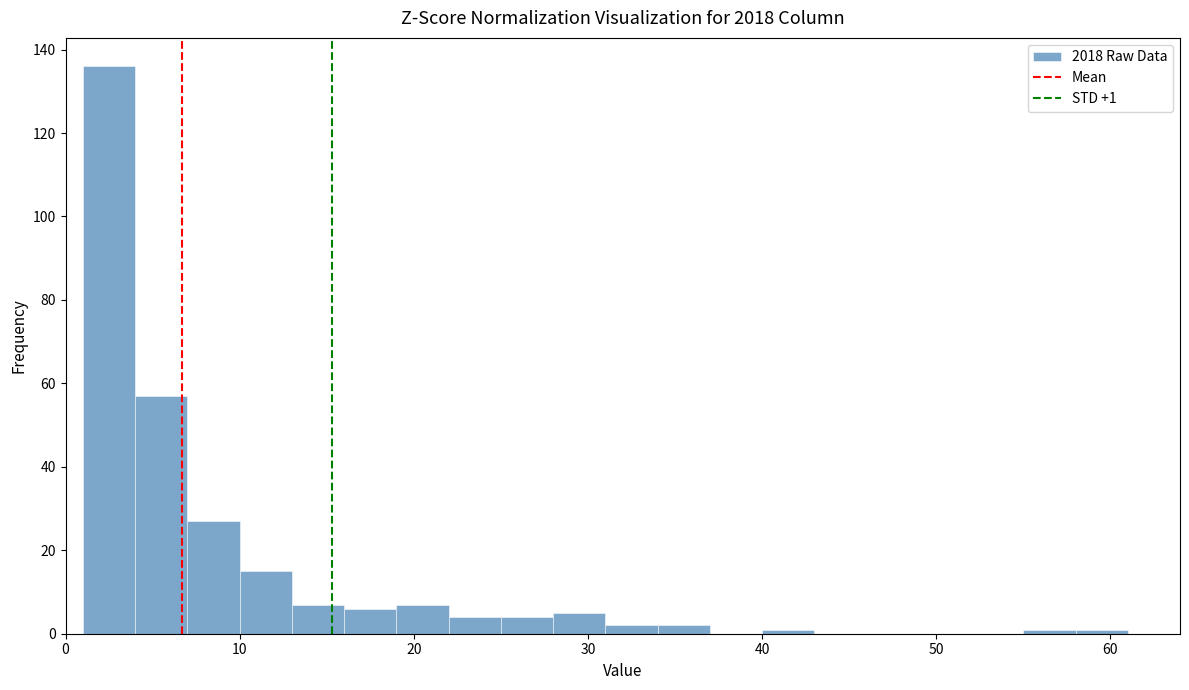

Read against the x-axis, roughly where is the centre of the tallest bar?

3